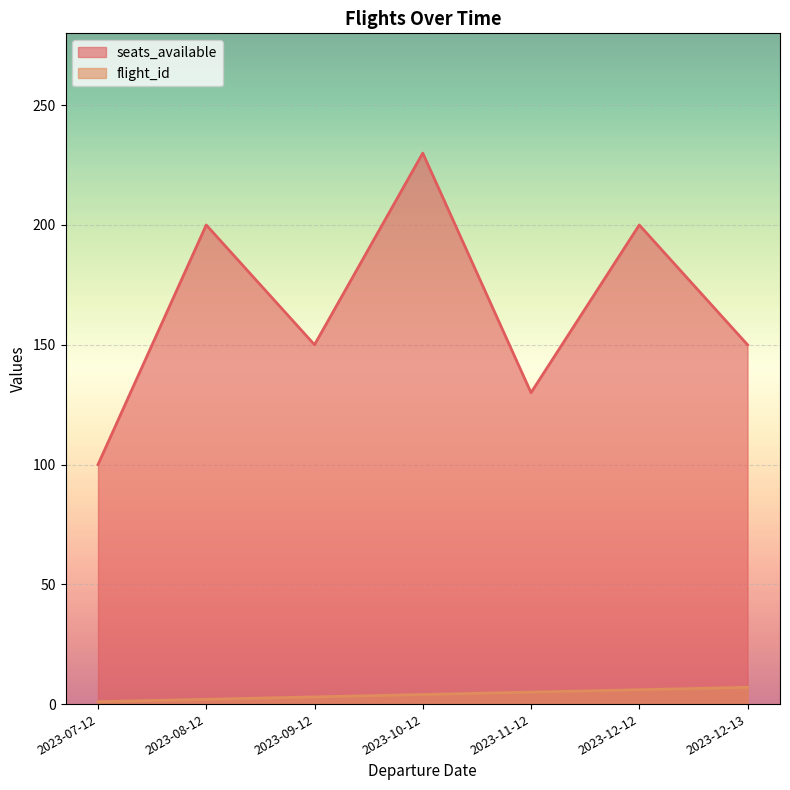

List the labels in order of flight_id value, largest first.

2023-12-13, 2023-12-12, 2023-11-12, 2023-10-12, 2023-09-12, 2023-08-12, 2023-07-12